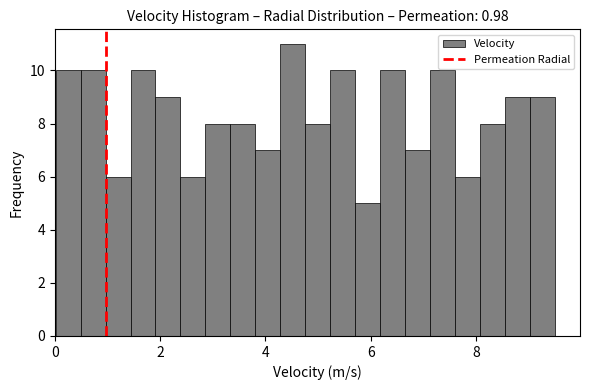

Around what value on the x-axis is the tallest bar? Give the approximate position of its centre, as read against the axis.

4.6